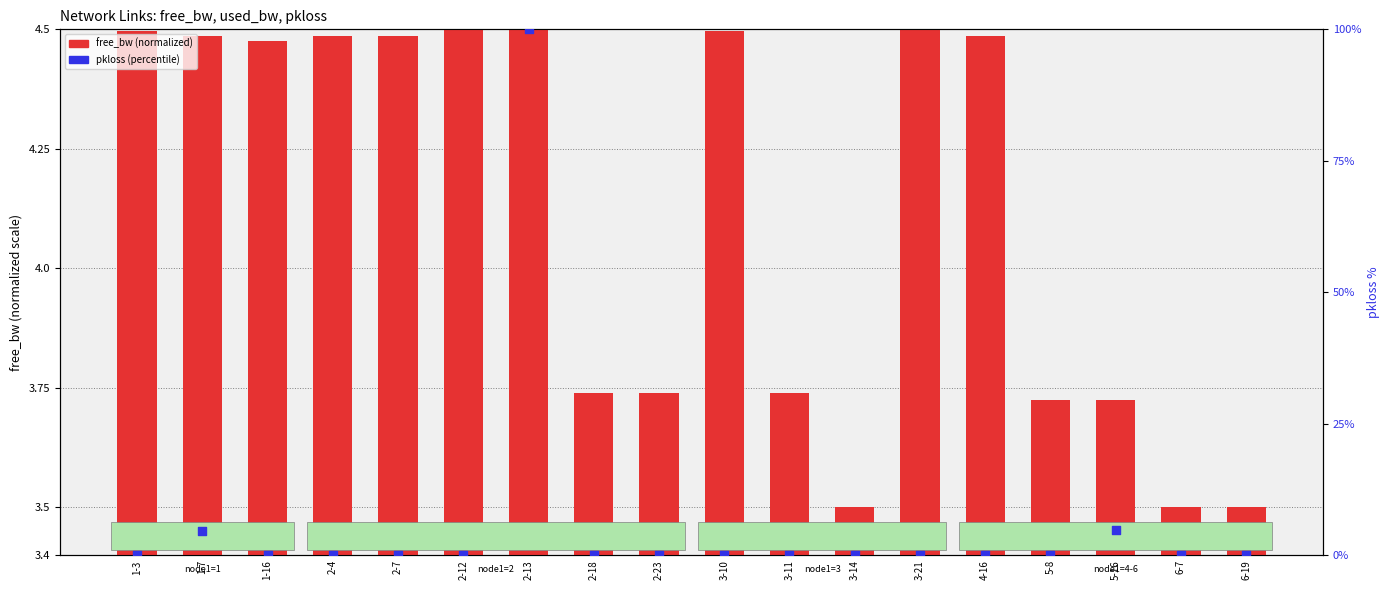

What are all the series names shown in the legend?

free_bw (normalized), pkloss (percentile)